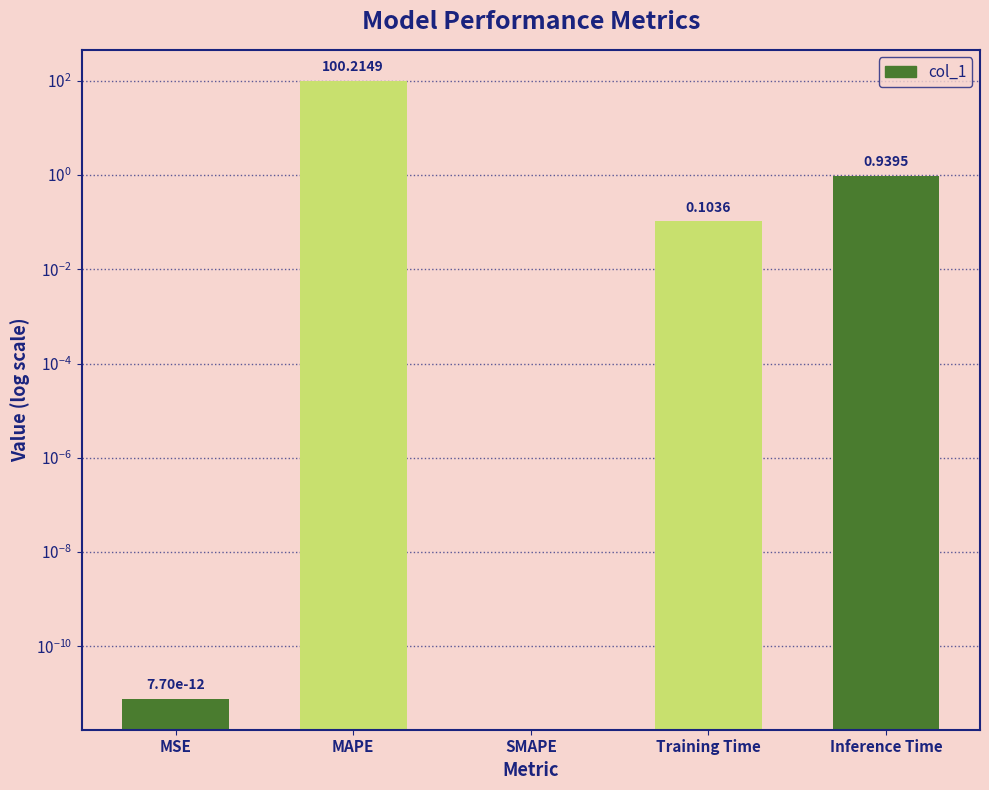

True or false: the data shows 1.3 at Inference Time.

False